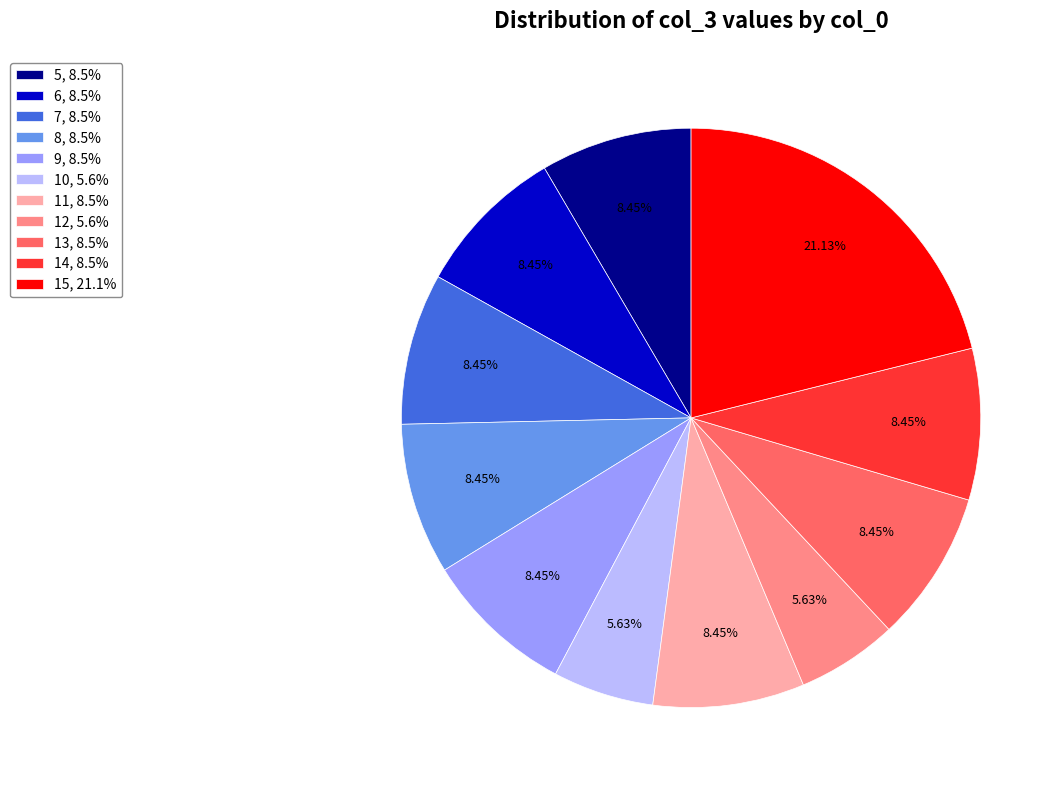

Combined, do 6, 8.5% and 7, 8.5% account for over 50%?

No